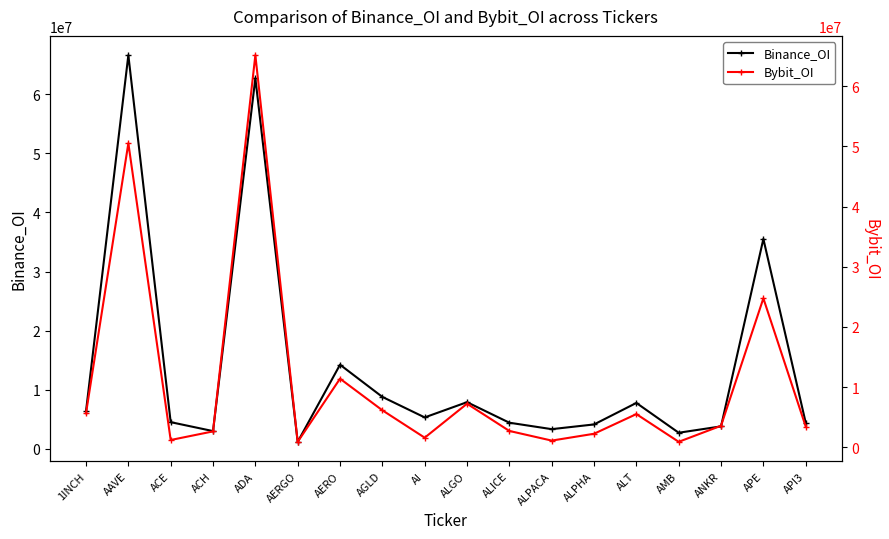

Which category has the lowest value in the Bybit_OI series?

AERGO